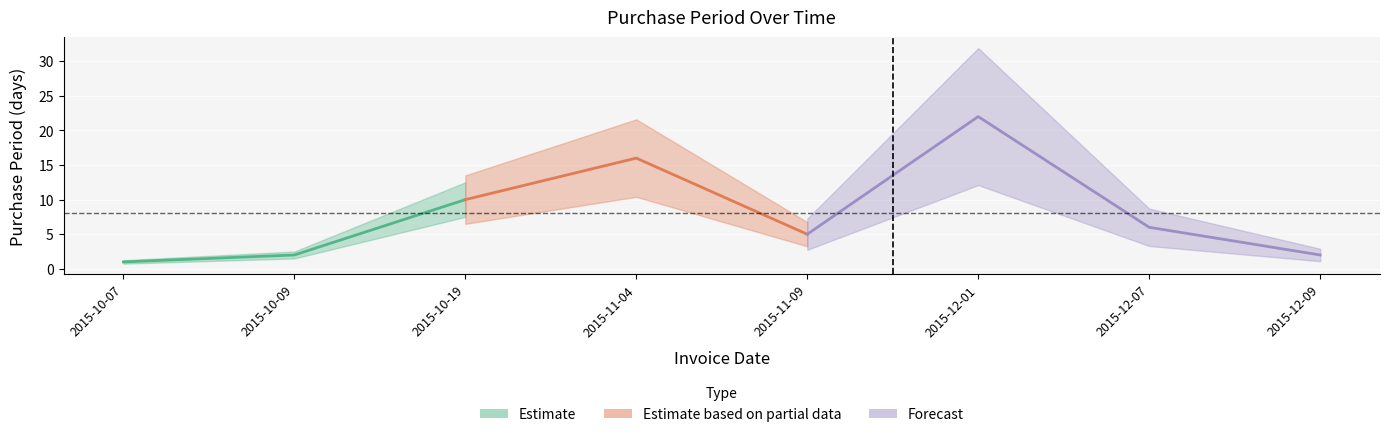

List the labels in order of value, smallest first.

2015-10-07, 2015-10-09, 2015-12-09, 2015-11-09, 2015-12-07, 2015-10-19, 2015-11-04, 2015-12-01